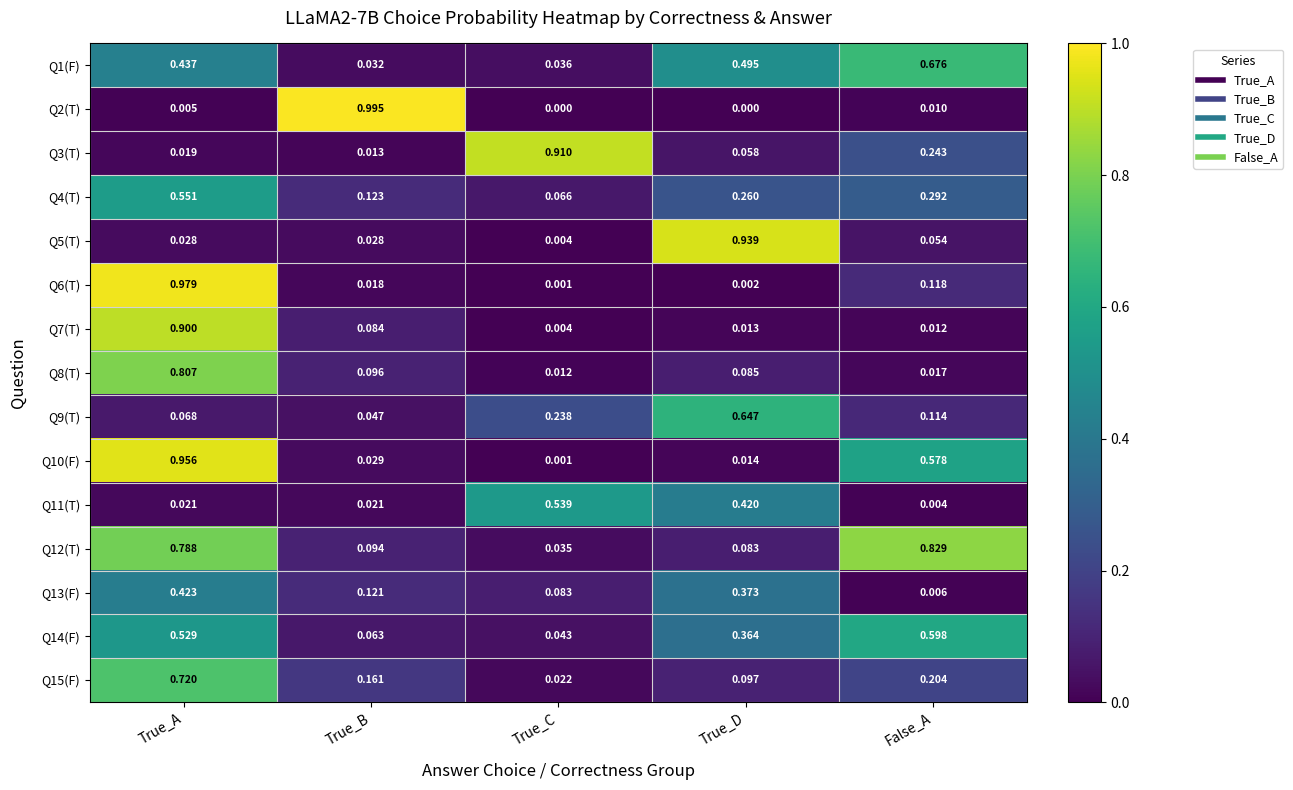

Where is Q3(T) nearest to the value 0?

True_B